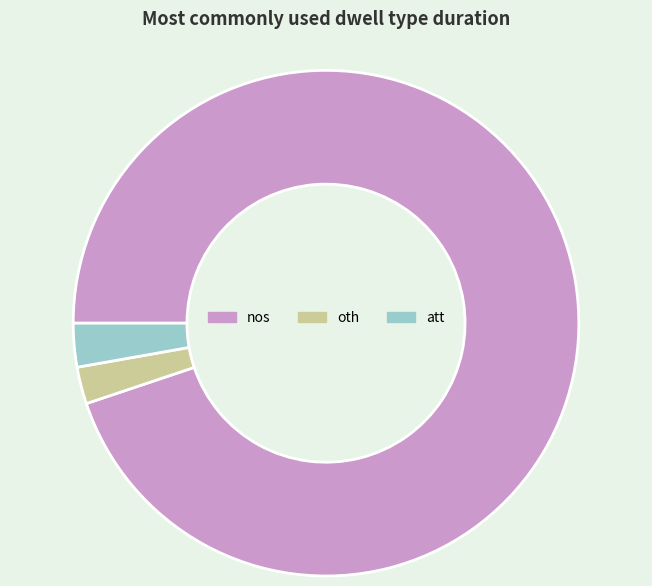

Between nos and oth, which is larger?

nos